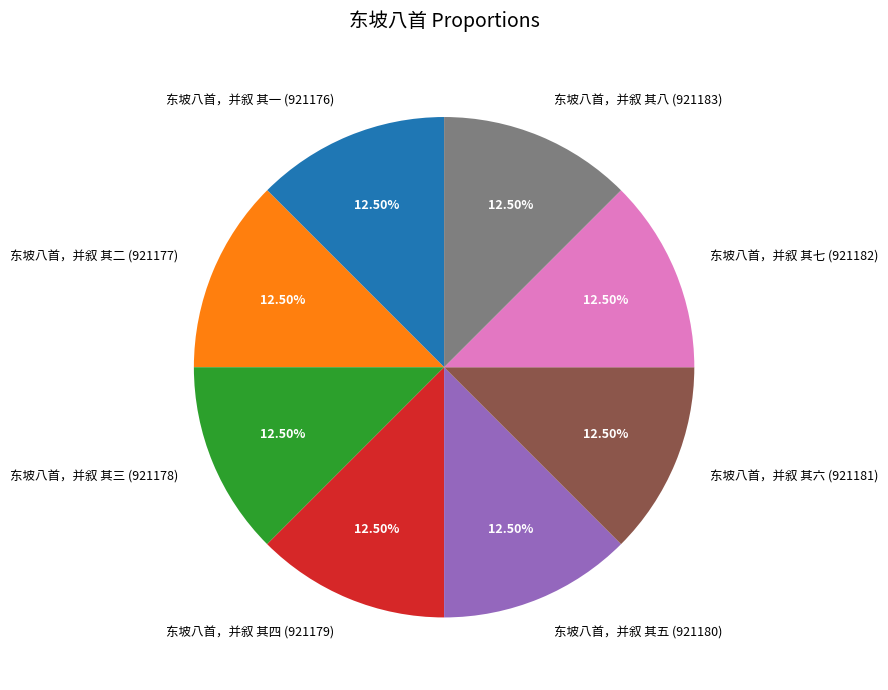

Does 东坡八首，并叙 其三 account for over 50% of the chart?

No